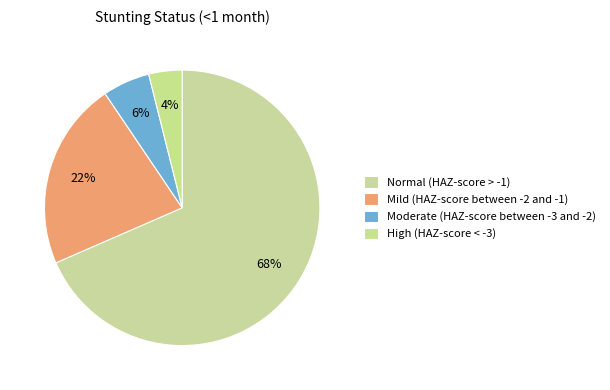

How many slices are in this pie chart?

4